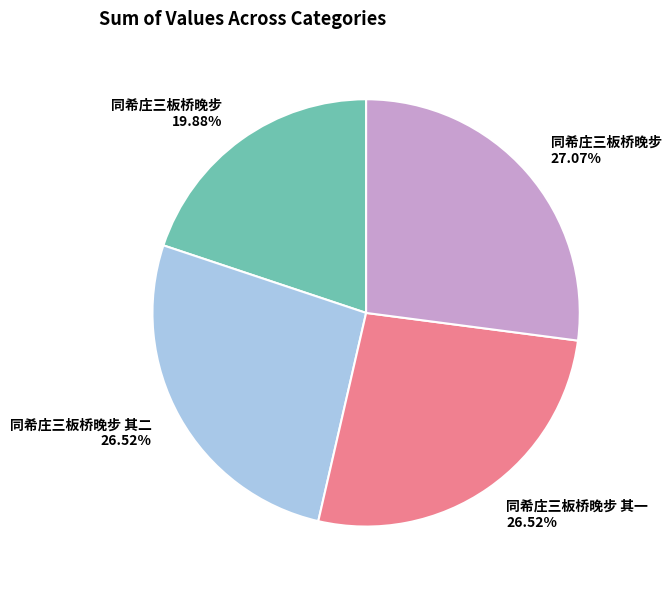

Is there any slice that represents more than half of the pie?

No